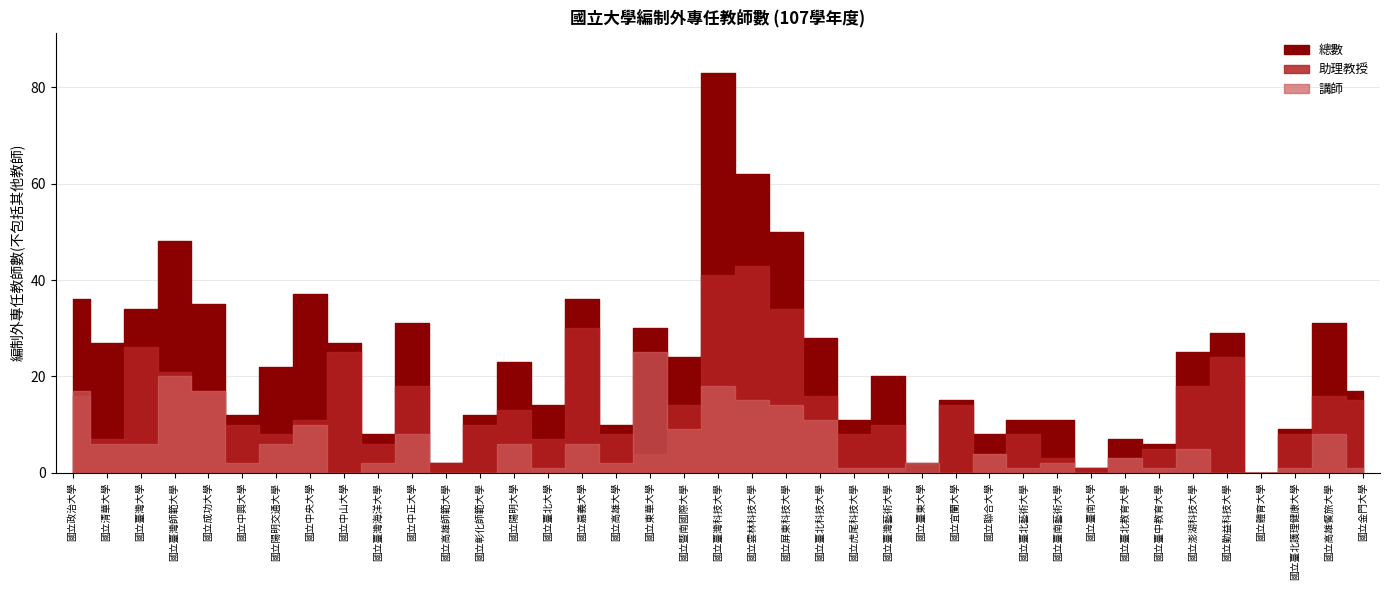

Is the value of 助理教授 at 國立澎湖科技大學 greater than the value of 總數 at 國立臺東大學?

Yes